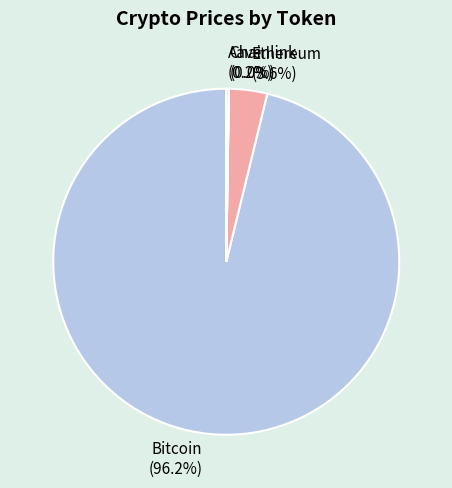

Is there a majority slice in this chart?

Yes